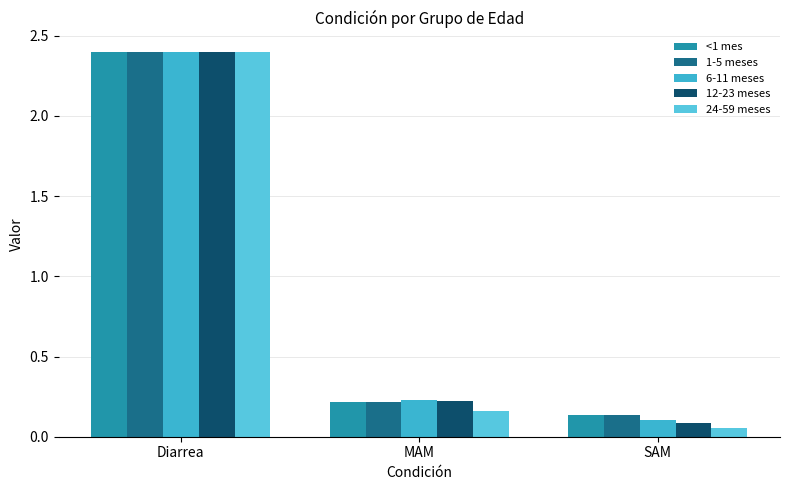

Which label corresponds to the smallest value in the chart?

SAM